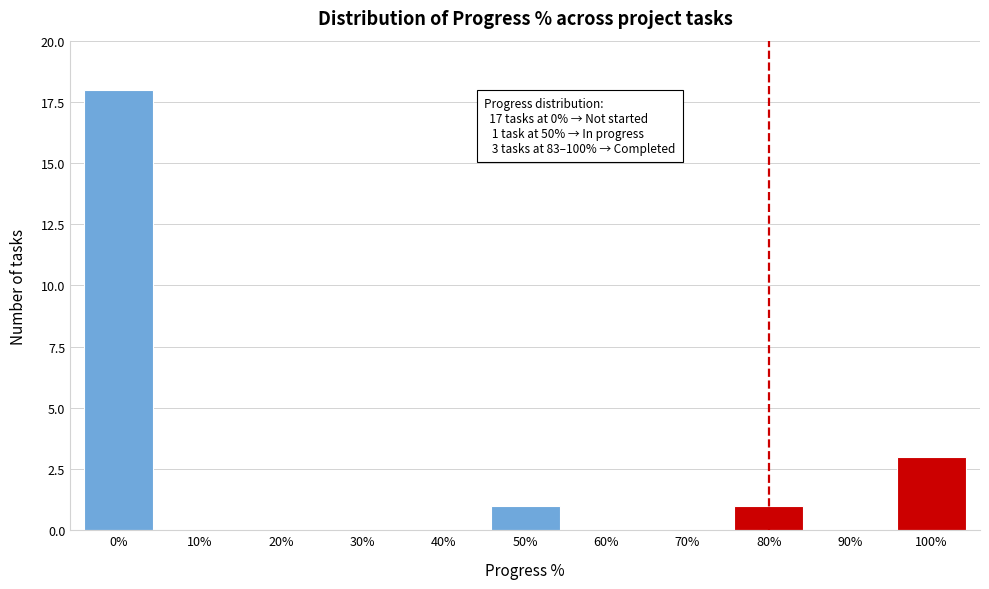

Reading left to right, extract all data points from this chart.

0%=18	10%=0	20%=0	30%=0	40%=0	50%=1	60%=0	70%=0	80%=1	90%=0	100%=3